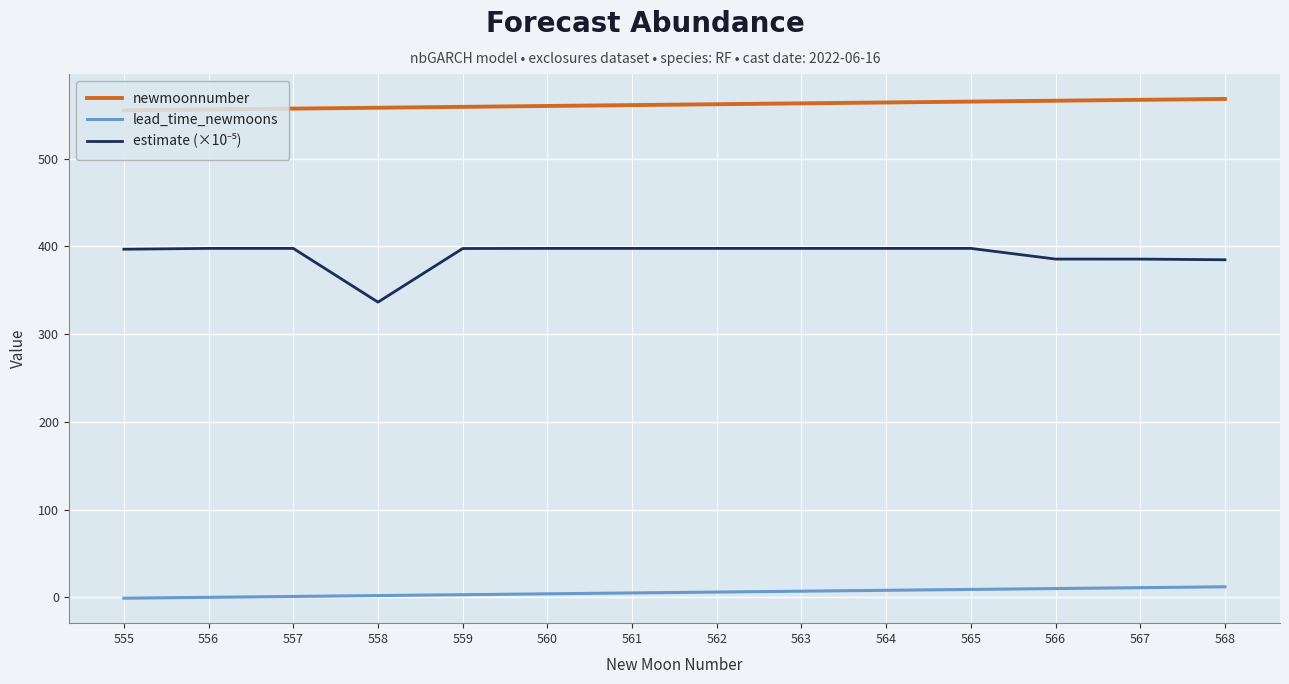

Which series has the largest total across all categories?

newmoonnumber